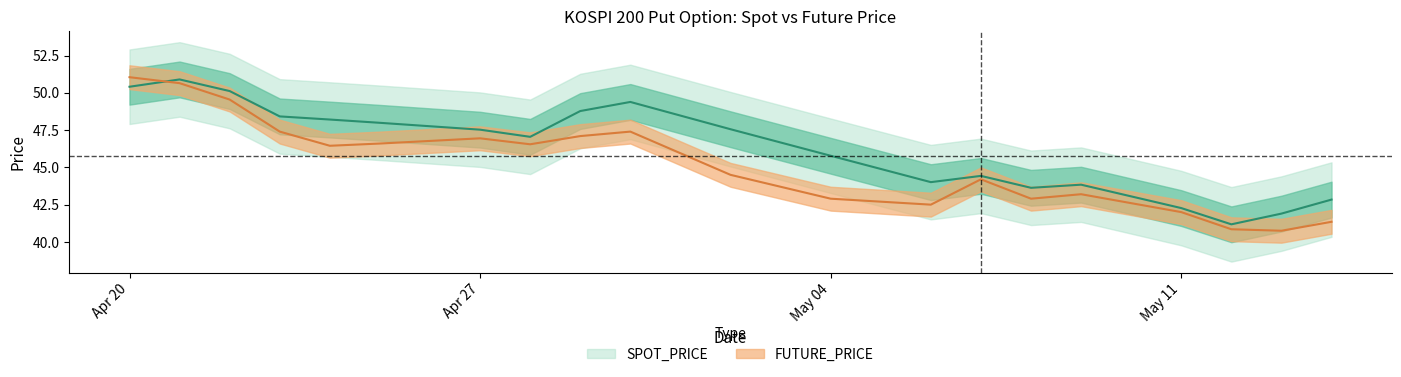

Rank the series by their average value, from lowest to highest.

FUTURE_PRICE, SPOT_PRICE